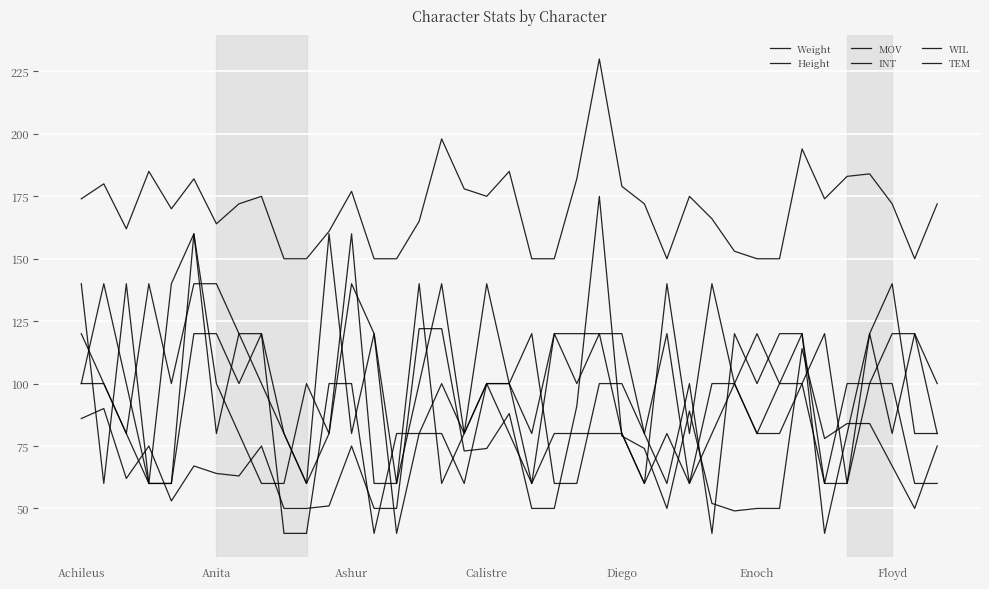

What is the sum of all INT values?

3720